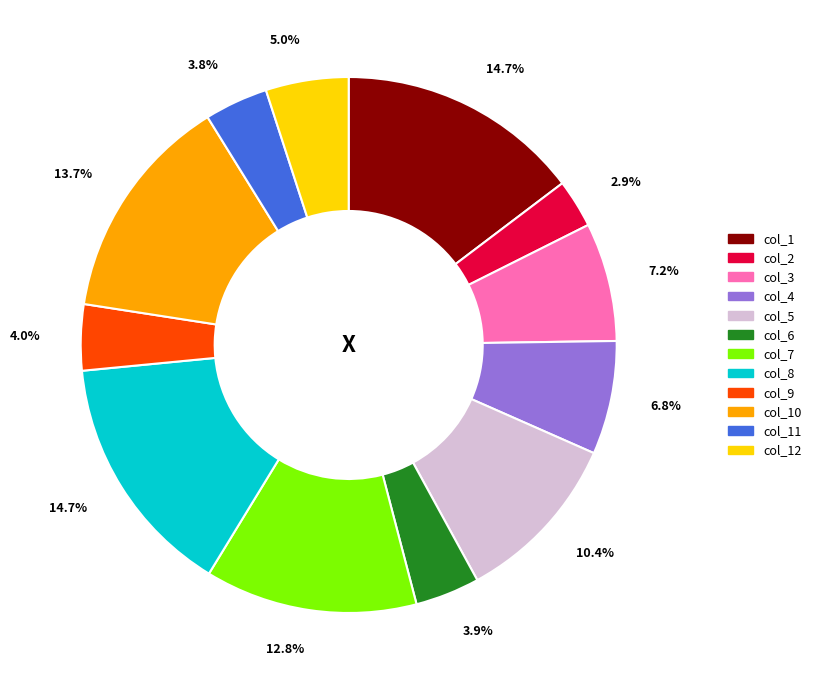

To the nearest percent, what is the average slice percentage?

8%